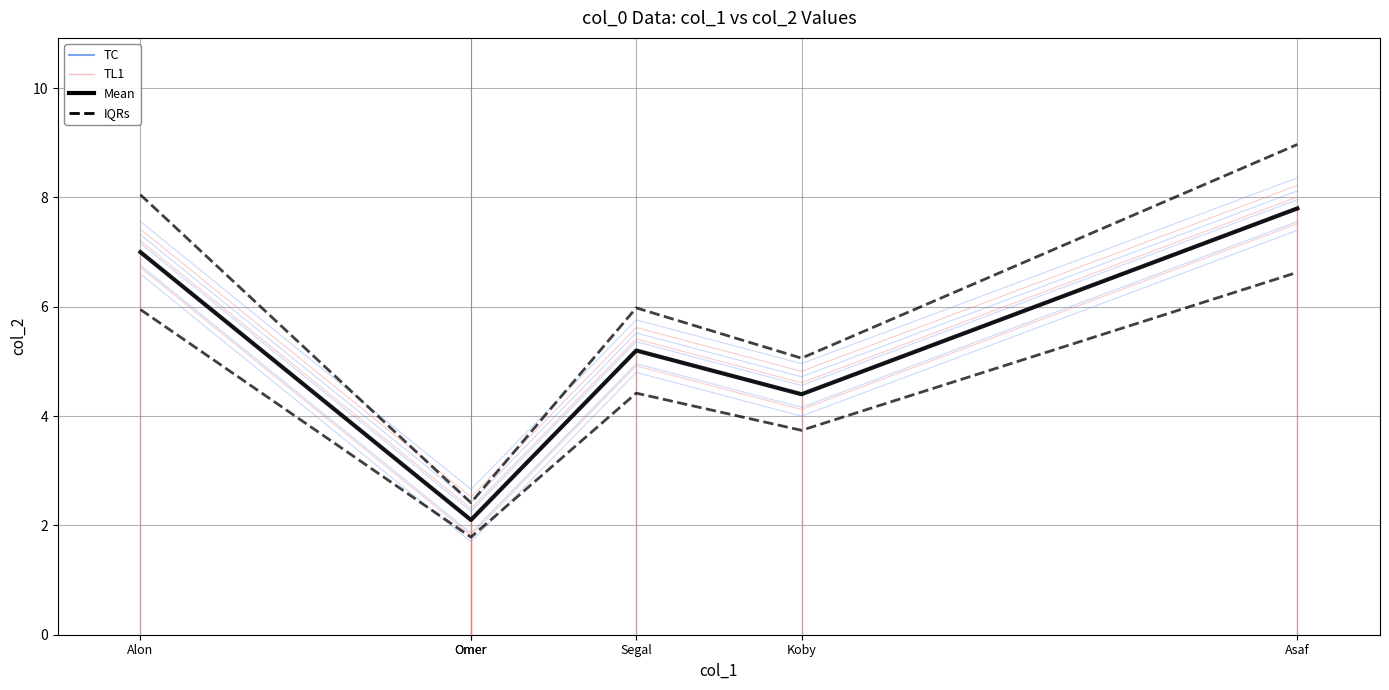

What is the average value of the IQRs series?

5.5